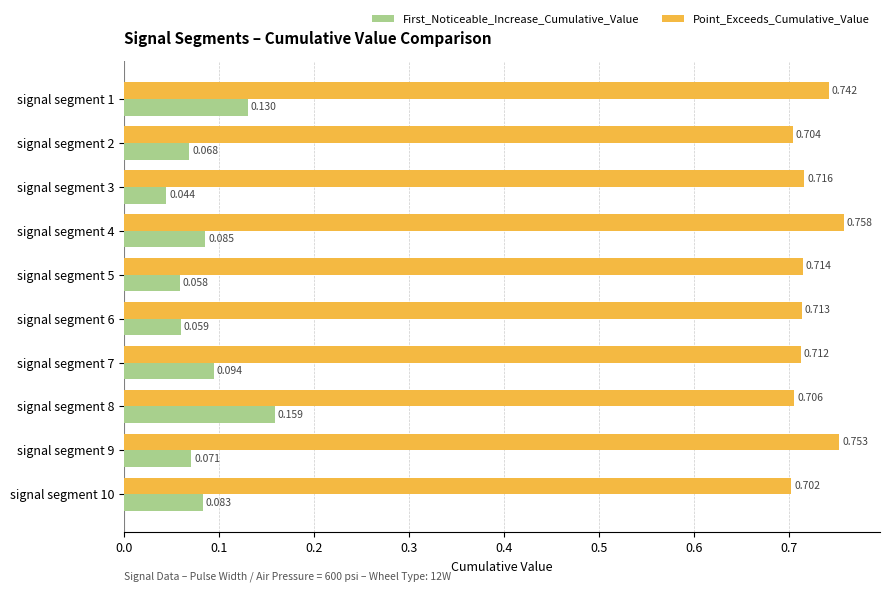

Is the value of First_Noticeable_Increase_Cumulative_Value at signal segment 2 greater than the value of Point_Exceeds_Cumulative_Value at signal segment 4?

No